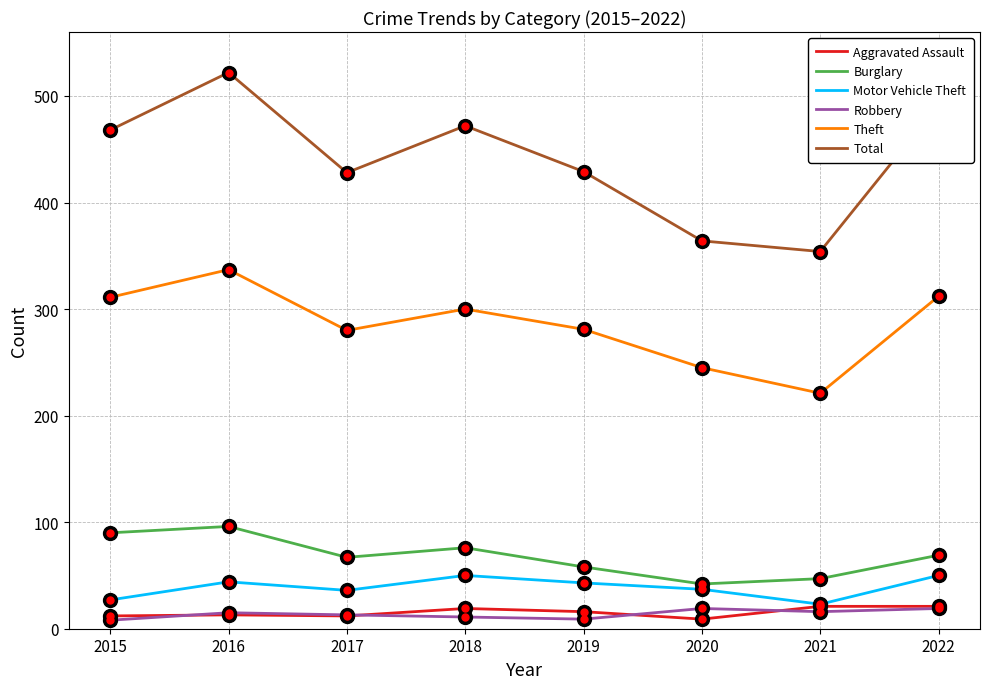

What is the difference between the highest and lowest values at 2022?

473